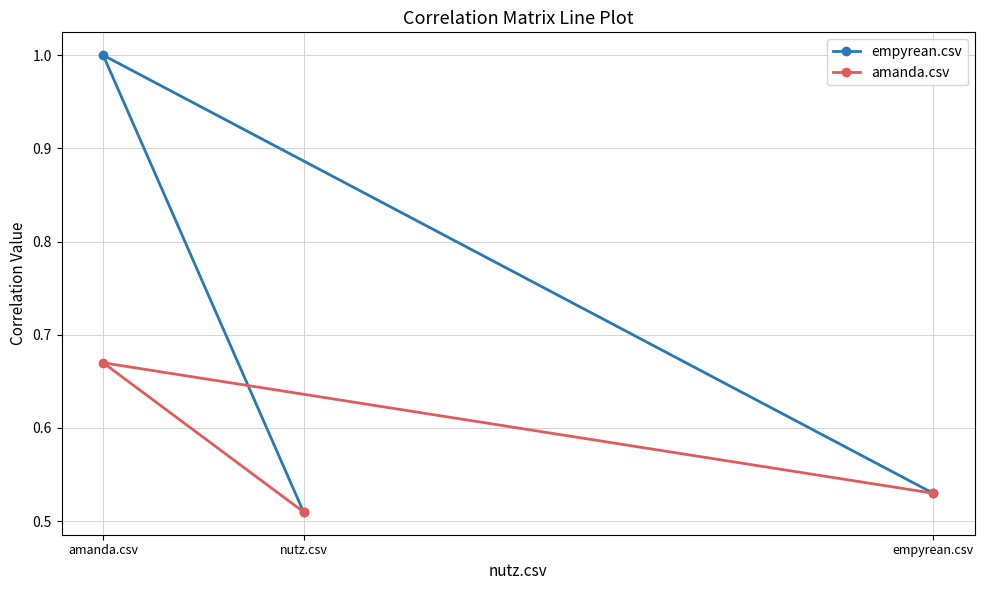

The value of amanda.csv at amanda.csv is 1.1. True or false?

False